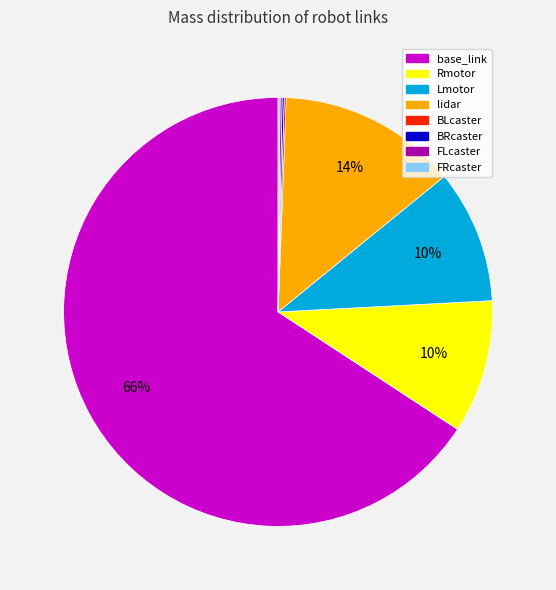

Which slice is the largest?

base_link